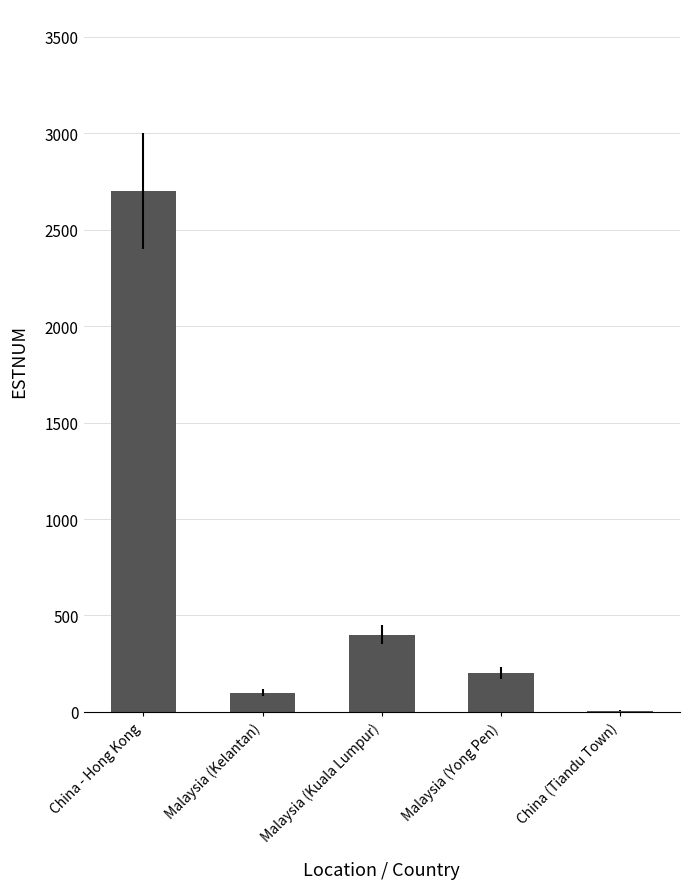

Approximately how many times larger is the value at Malaysia (Yong Pen) compared to Malaysia (Kelantan)?

2.0